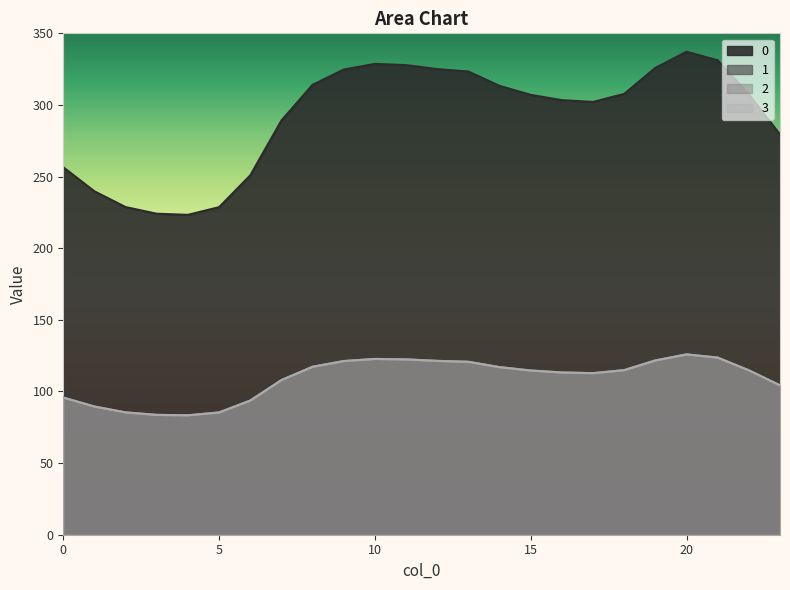

Reading right to left, transcribe all the data shown in this chart.

0: 279.3	307.4	331.2	337.2	325.9	307.7	302.1	303.4	307.1	313.4	323.3	325.1	327.8	328.7	324.7	314.1	289.1	250.9	228.7	223.3	224.1	228.7	239.7	256.5
1: 104.3	114.8	123.6	125.9	121.7	114.9	112.8	113.3	114.6	117.0	120.7	121.4	122.4	122.7	121.2	117.3	107.9	93.7	85.4	83.4	83.7	85.4	89.5	95.8
2: 104.3	114.8	123.6	125.9	121.7	114.9	112.8	113.3	114.6	117.0	120.7	121.4	122.4	122.7	121.2	117.3	107.9	93.7	85.4	83.4	83.7	85.4	89.5	95.8
3: 104.3	114.8	123.6	125.9	121.7	114.9	112.8	113.3	114.6	117.0	120.7	121.4	122.4	122.7	121.2	117.3	107.9	93.7	85.4	83.4	83.7	85.4	89.5	95.8